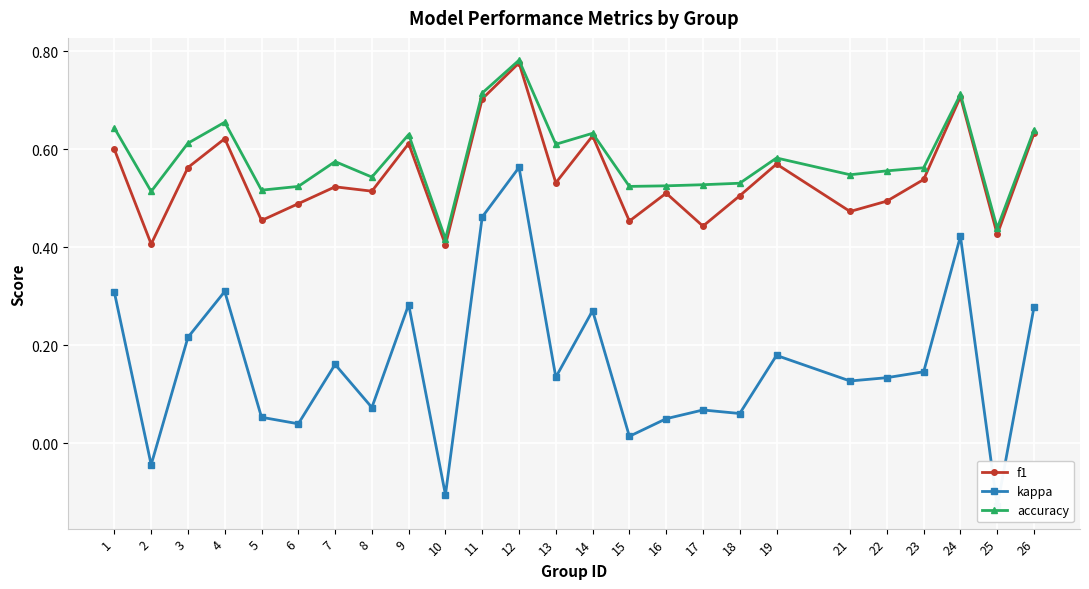

List the labels in order of accuracy value, smallest first.

10, 25, 2, 5, 6, 15, 16, 17, 18, 8, 21, 22, 23, 7, 19, 13, 3, 9, 14, 26, 1, 4, 24, 11, 12